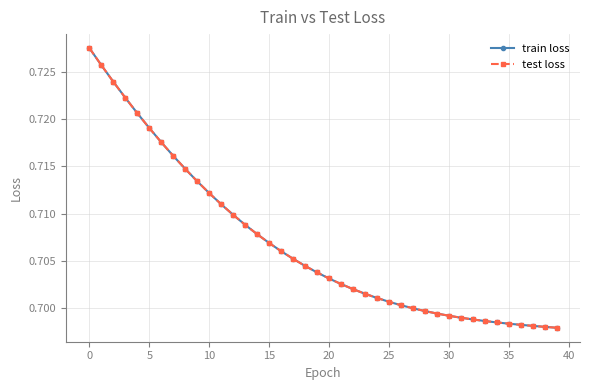

Is this an area chart (filled region under the line)?

No